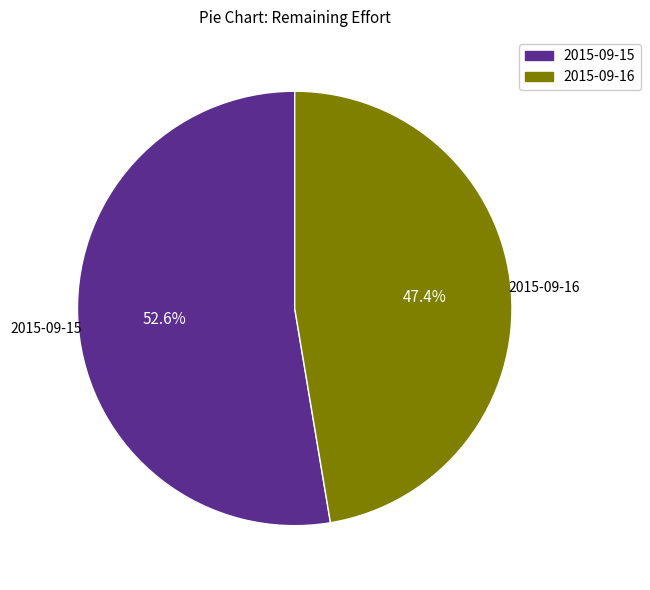

Is the sum of 2015-09-15 and 2015-09-16 greater than half?

Yes